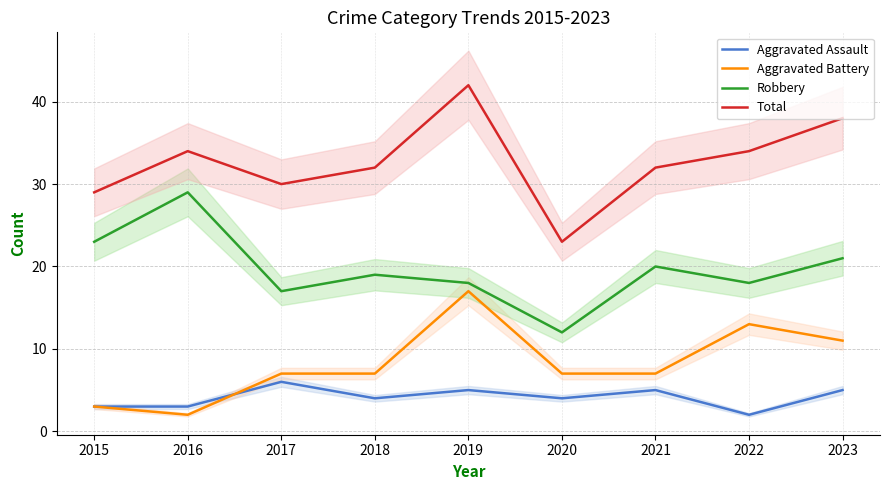

What is the total value across all series at 2017?

60